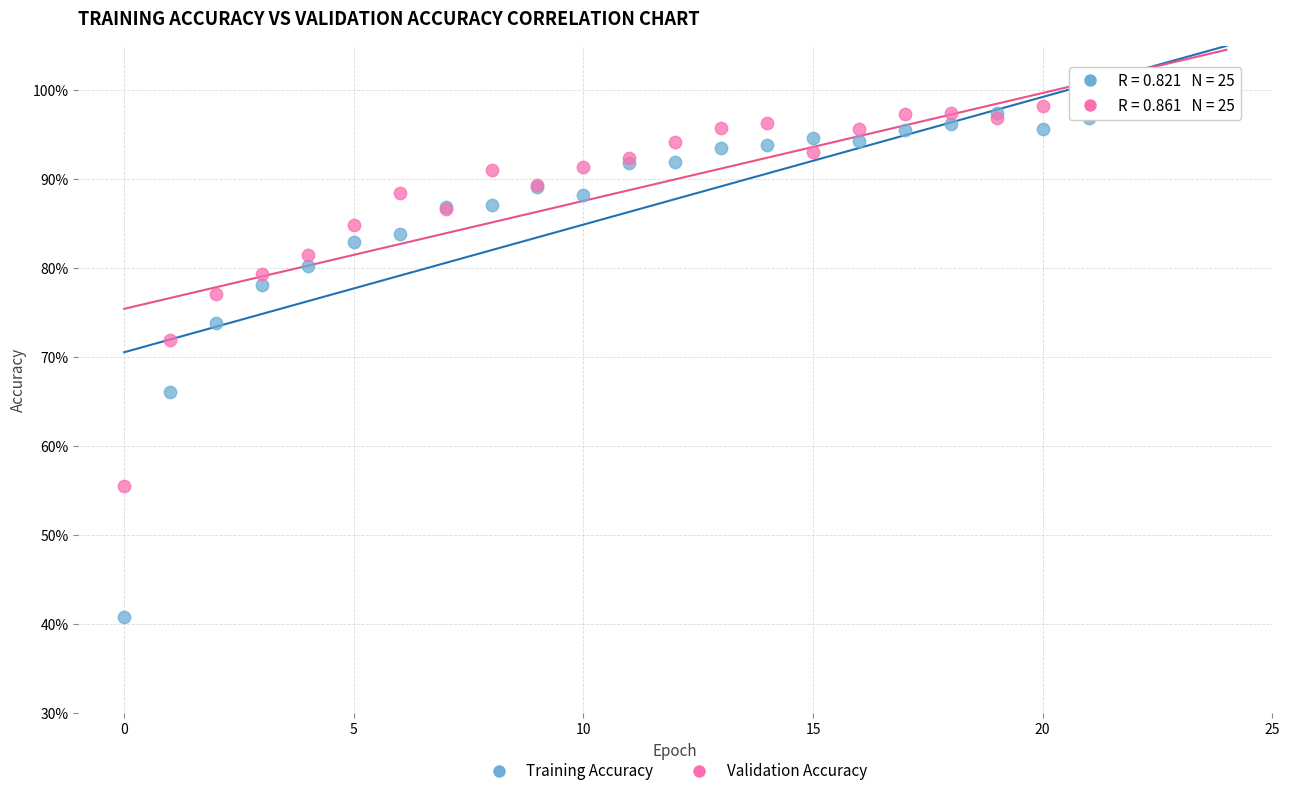

Which series has the widest spread of Y values?

Training Accuracy